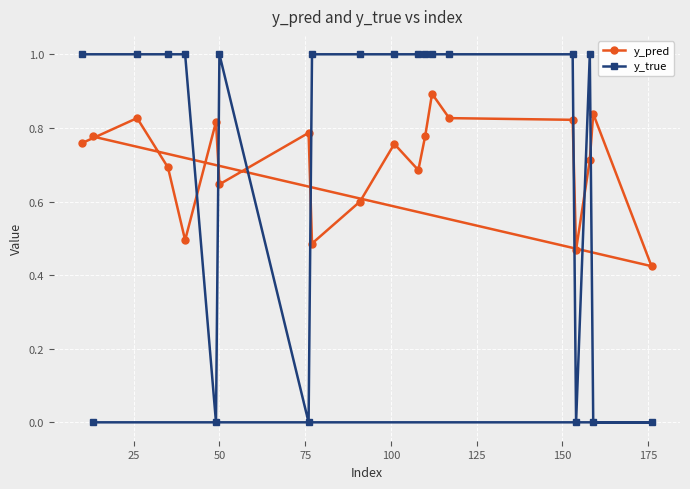

What is the greatest value displayed?

1.0